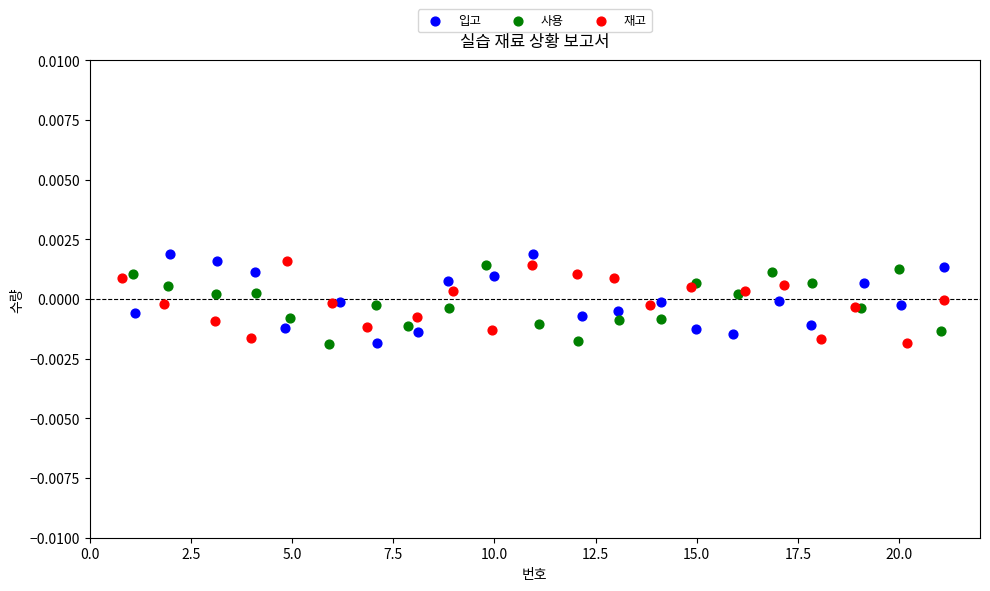

What are all the series names shown in the legend?

입고, 사용, 재고